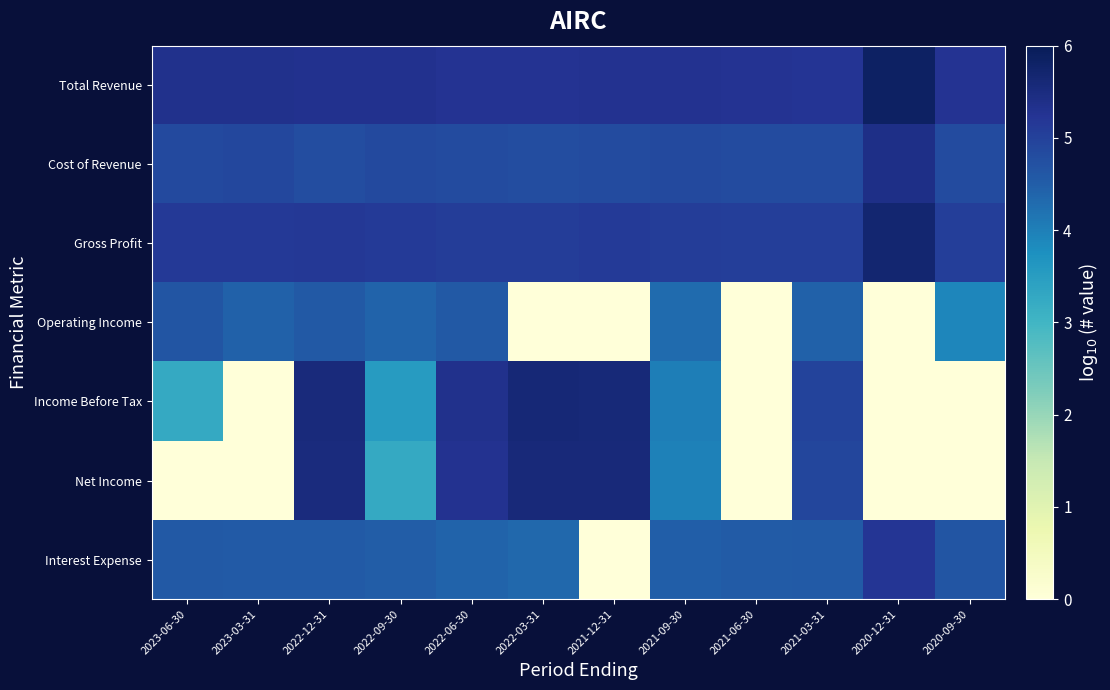

Reading left to right, list all the values displayed in this chart.

Total Revenue: 2023-06-30=5.3	2023-03-31=5.3	2022-12-31=5.3	2022-09-30=5.3	2022-06-30=5.3	2022-03-31=5.3	2021-12-31=5.3	2021-09-30=5.3	2021-06-30=5.3	2021-03-31=5.2	2020-12-31=5.9	2020-09-30=5.3
Cost of Revenue: 2023-06-30=4.9	2023-03-31=4.9	2022-12-31=4.8	2022-09-30=4.9	2022-06-30=4.8	2022-03-31=4.8	2021-12-31=4.8	2021-09-30=4.9	2021-06-30=4.8	2021-03-31=4.8	2020-12-31=5.4	2020-09-30=4.8
Gross Profit: 2023-06-30=5.2	2023-03-31=5.1	2022-12-31=5.2	2022-09-30=5.1	2022-06-30=5.1	2022-03-31=5.1	2021-12-31=5.1	2021-09-30=5.1	2021-06-30=5.1	2021-03-31=5.0	2020-12-31=5.7	2020-09-30=5.1
Operating Income: 2023-06-30=4.7	2023-03-31=4.4	2022-12-31=4.6	2022-09-30=4.4	2022-06-30=4.6	2022-03-31=0.0	2021-12-31=0.0	2021-09-30=4.3	2021-06-30=0.0	2021-03-31=4.5	2020-12-31=0.0	2020-09-30=3.9
Income Before Tax: 2023-06-30=3.3	2023-03-31=0.0	2022-12-31=5.6	2022-09-30=3.5	2022-06-30=5.3	2022-03-31=5.6	2021-12-31=5.6	2021-09-30=4.0	2021-06-30=0.0	2021-03-31=5.0	2020-12-31=0.0	2020-09-30=0.0
Net Income: 2023-06-30=0.0	2023-03-31=0.0	2022-12-31=5.5	2022-09-30=3.3	2022-06-30=5.3	2022-03-31=5.6	2021-12-31=5.6	2021-09-30=4.0	2021-06-30=0.0	2021-03-31=4.9	2020-12-31=0.0	2020-09-30=0.0
Interest Expense: 2023-06-30=4.6	2023-03-31=4.6	2022-12-31=4.6	2022-09-30=4.5	2022-06-30=4.4	2022-03-31=4.3	2021-12-31=0.0	2021-09-30=4.5	2021-06-30=4.5	2021-03-31=4.6	2020-12-31=5.2	2020-09-30=4.6